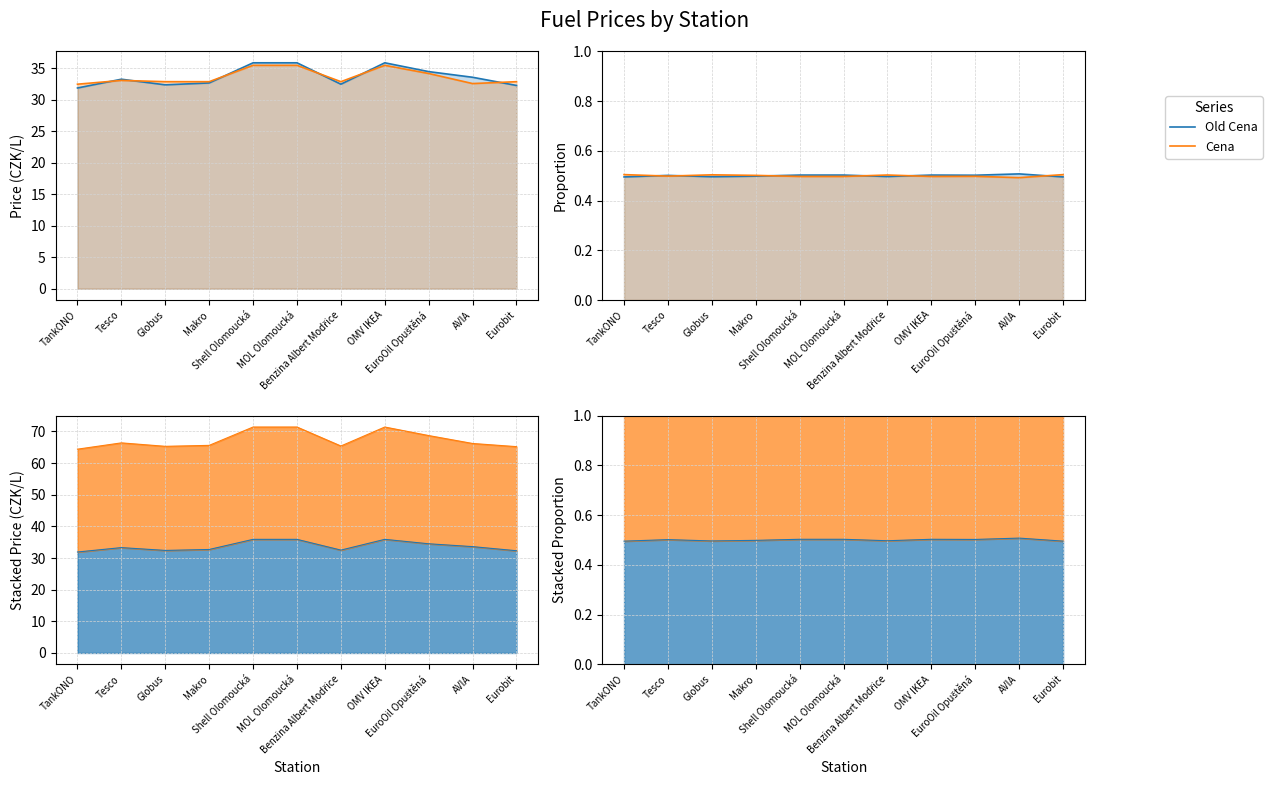

At which category does Old Cena reach its first local valley?

Globus